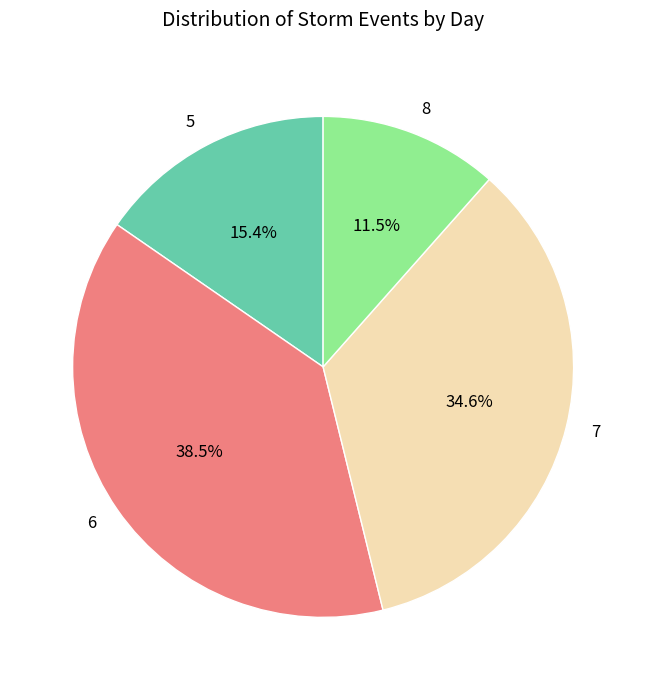

What is the ratio of the value at 8 to the value at 6?

0.3